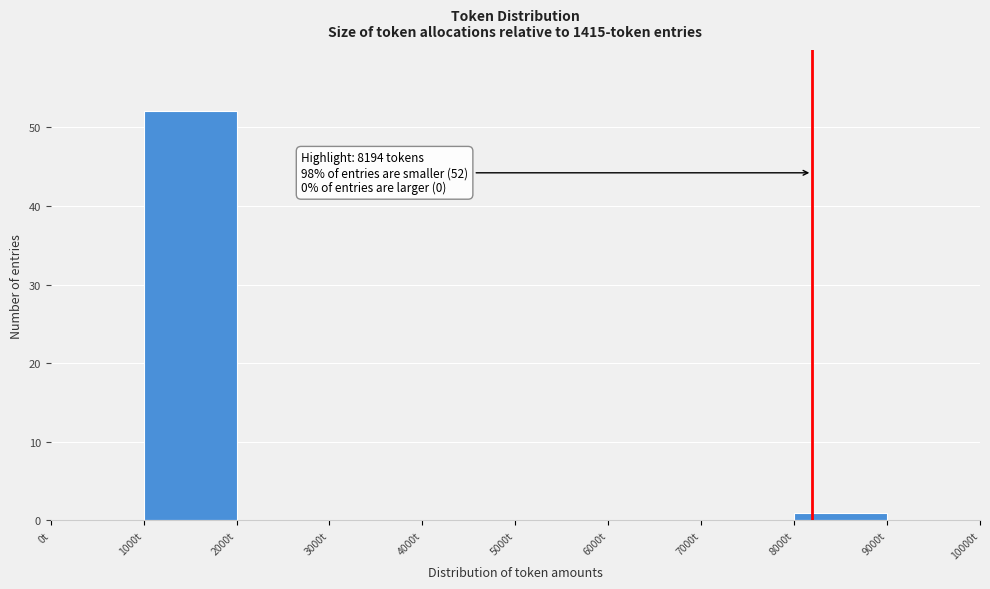

Which range on the x-axis has the tallest bar?

1000 to 2000